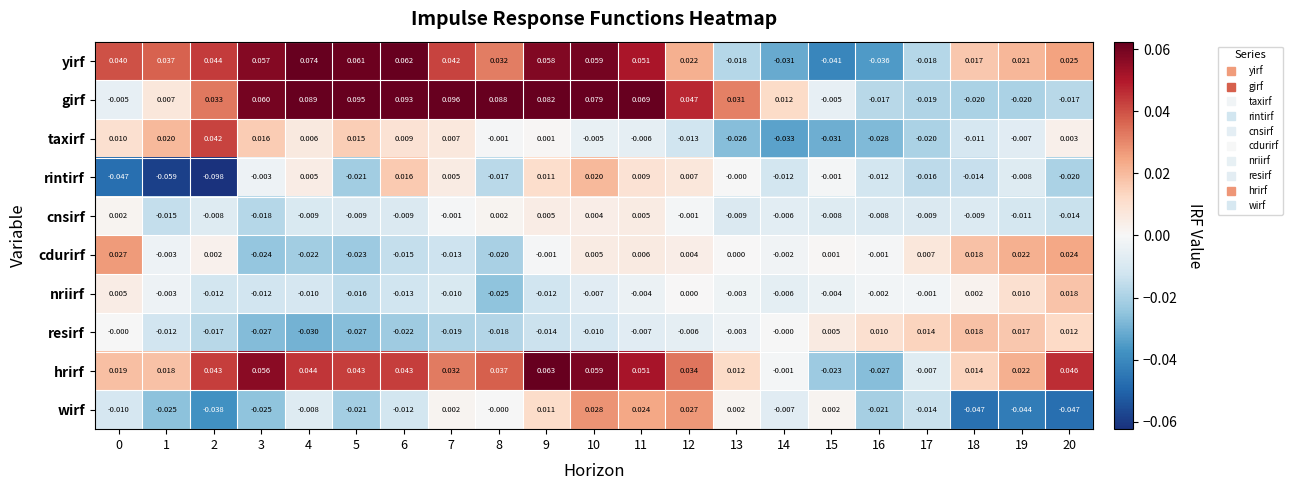

Is the value of girf at 12 greater than the value of yirf at 9?

No